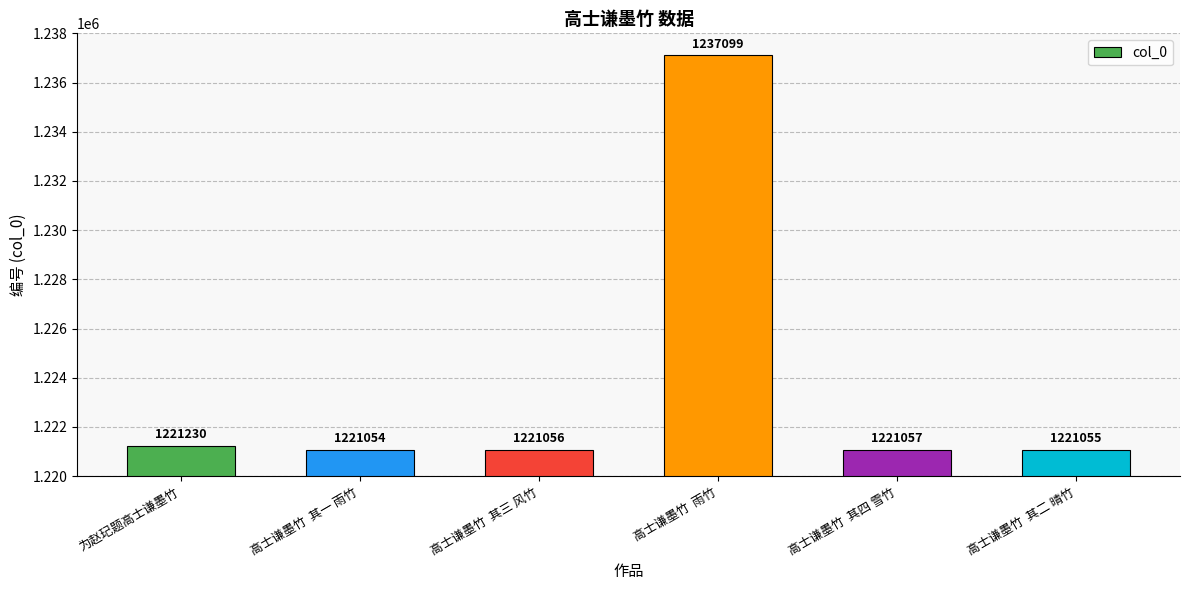

The value at 高士谦墨竹  其一 雨竹 is 1221054. True or false?

True